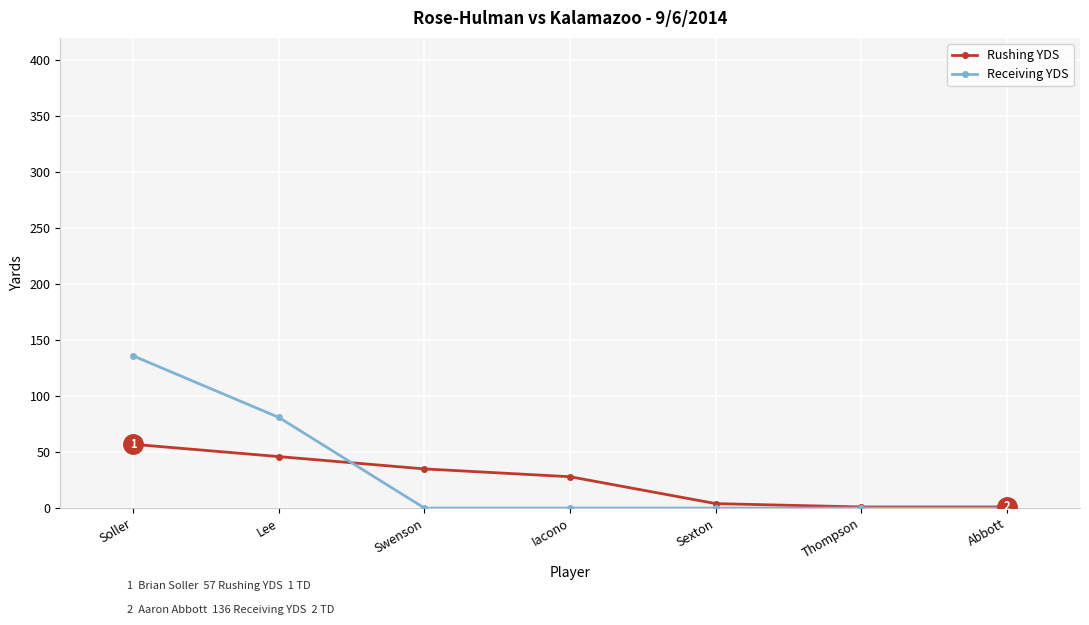

What position from the left is Lee?

2